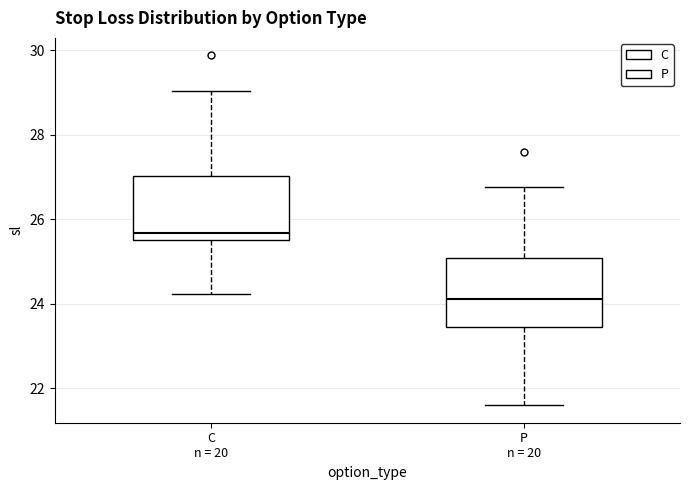

Which box's median line is the highest?

C n = 20